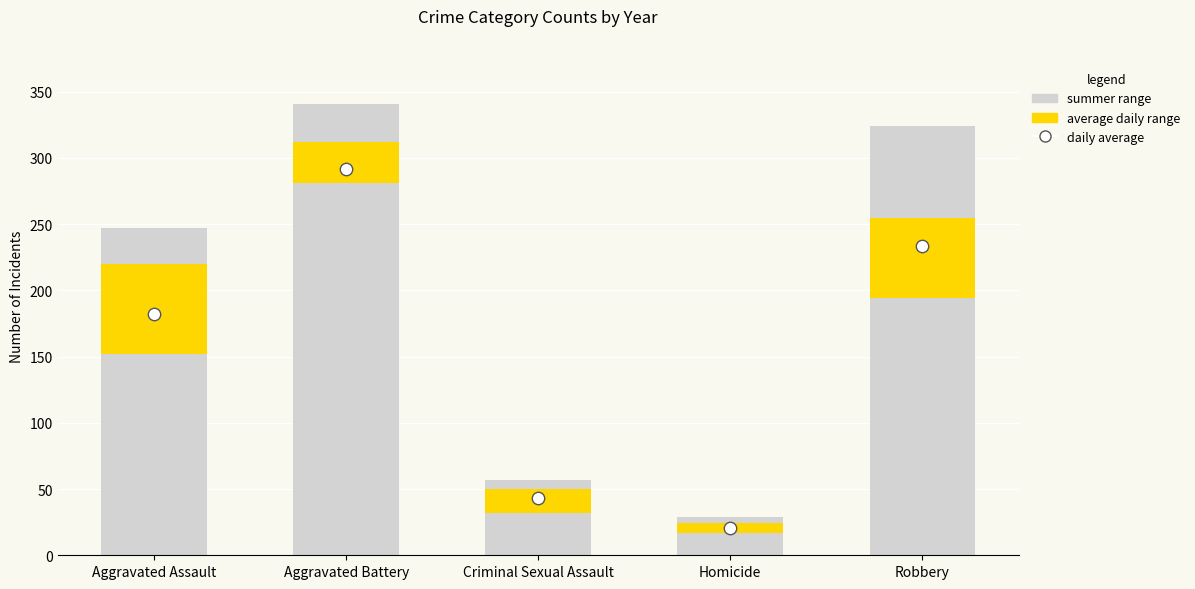

Which series reaches the maximum Y coordinate?

summer range